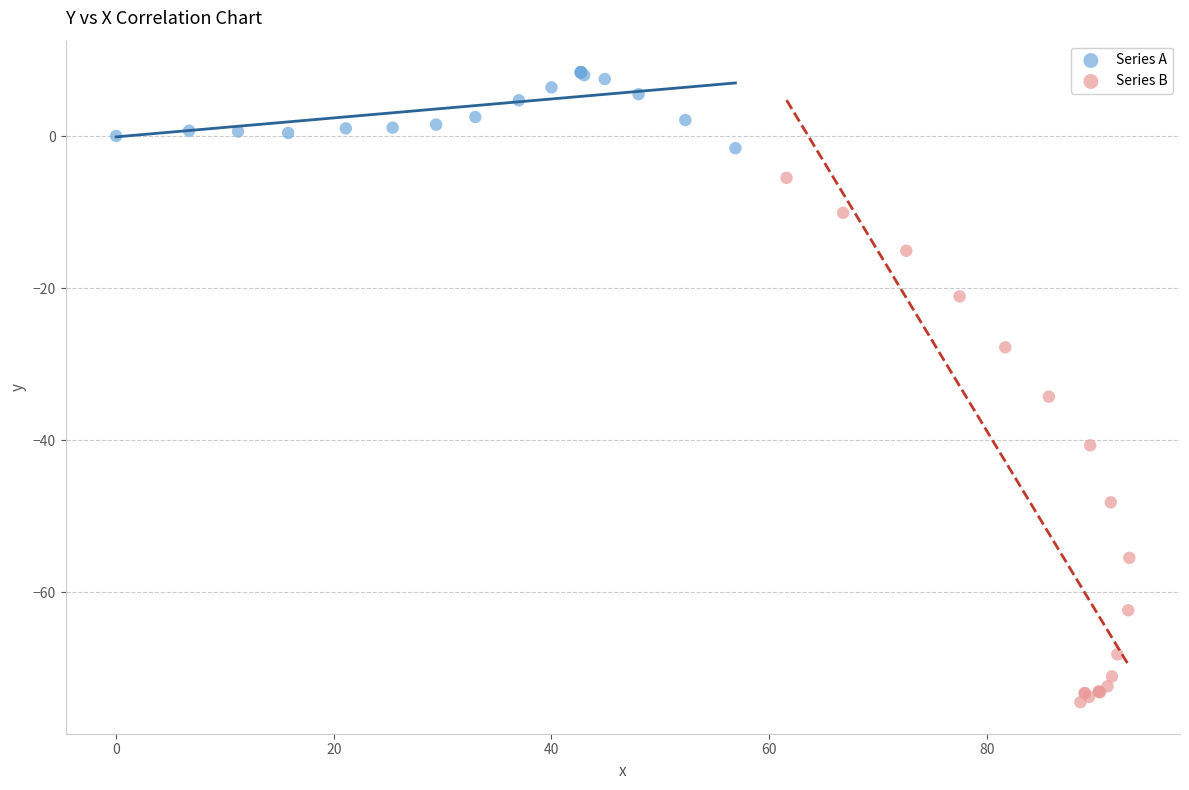

Which series contains the lowest Y value?

Series B